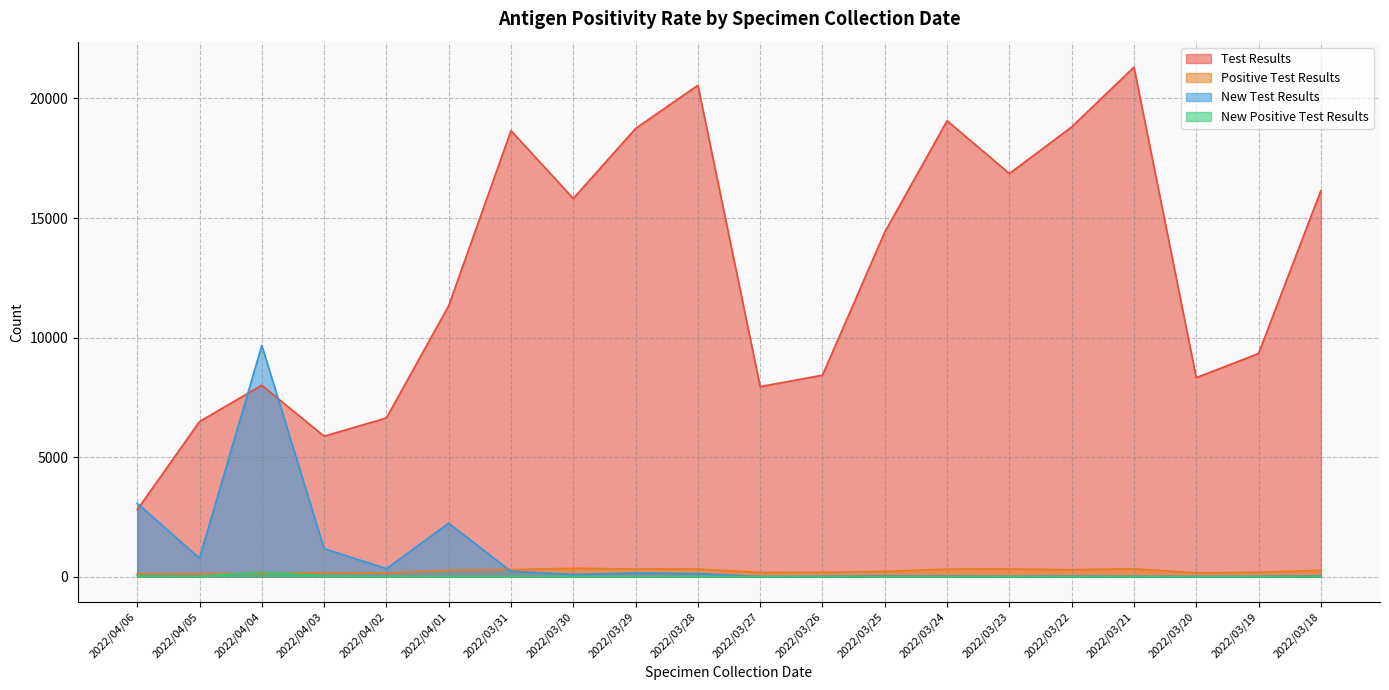

Is the value of New Test Results at 2022/03/28 greater than the value of Positive Test Results at 2022/04/05?

Yes